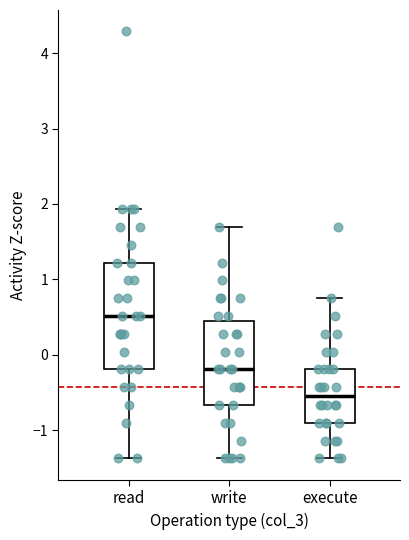

Reading left to right, read every box against the y-axis: the position of its median line, the range the box covers, and the ends of its whiskers. The values are not printed on the chart, so give them approximately, as read against the axis.

read: median 0.5, box -0.2 to 1.2, whiskers -1.4 to 1.9
write: median -0.2, box -0.7 to 0.5, whiskers -1.4 to 1.7
execute: median -0.6, box -0.9 to -0.2, whiskers -1.4 to 0.7